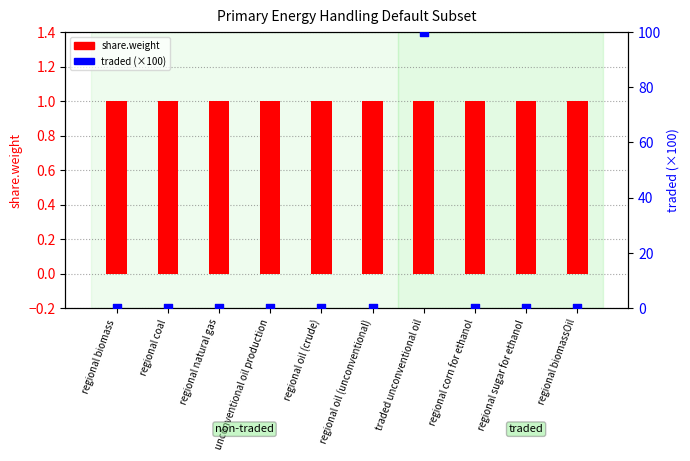

Which series has the largest total across all categories?

traded (×100)